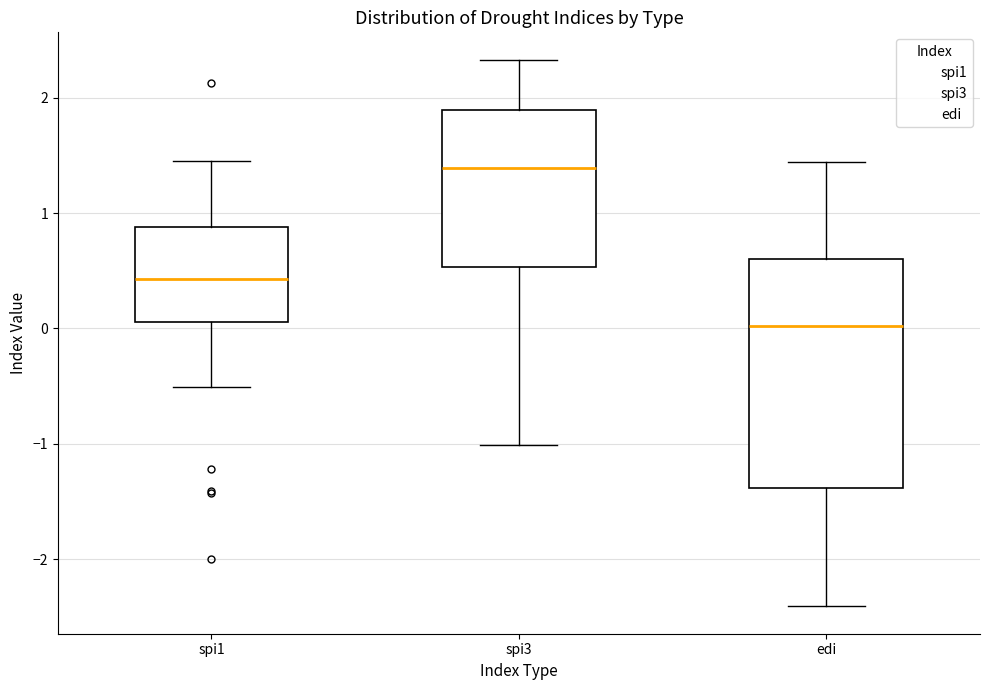

Where does the upper whisker of the box for spi3 end on the y-axis? The values are not printed on the chart, so give them approximately, as read against the axis.

2.3